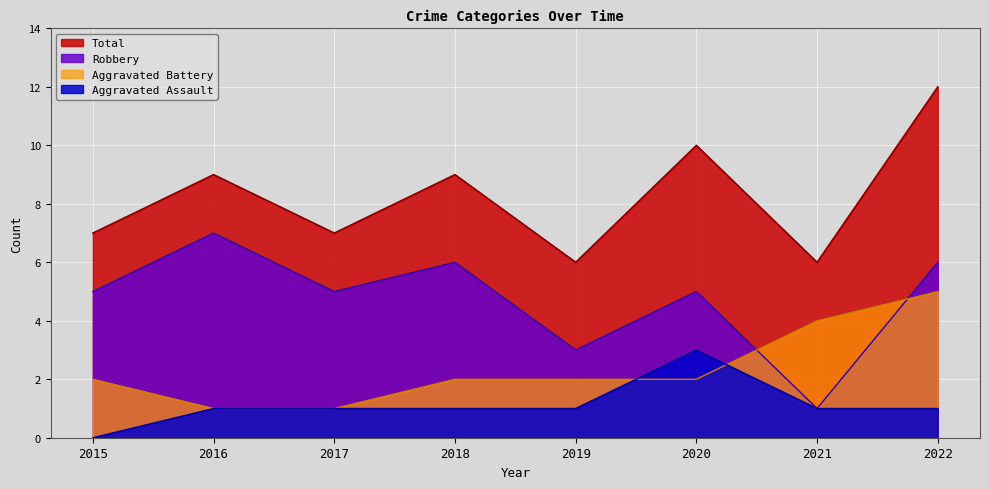

Reading right to left, extract all data points from this chart.

Aggravated Assault: 2022=1	2021=1	2020=3	2019=1	2018=1	2017=1	2016=1	2015=0
Aggravated Battery: 2022=5	2021=4	2020=2	2019=2	2018=2	2017=1	2016=1	2015=2
Robbery: 2022=6	2021=1	2020=5	2019=3	2018=6	2017=5	2016=7	2015=5
Total: 2022=12	2021=6	2020=10	2019=6	2018=9	2017=7	2016=9	2015=7